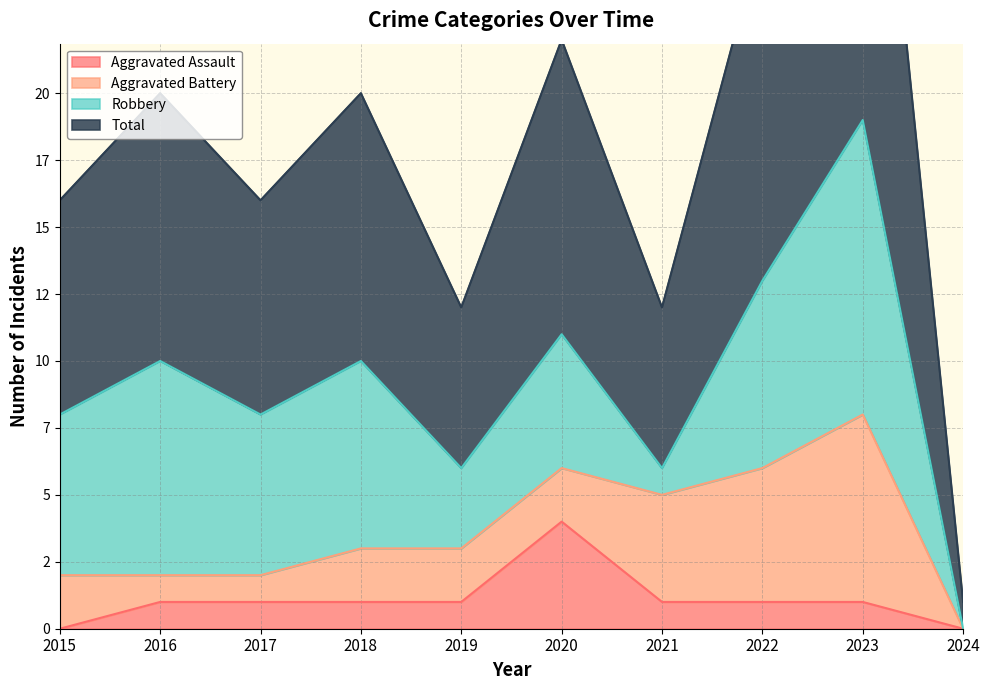

The Aggravated Assault series shows 1 at 2016. True or false?

True